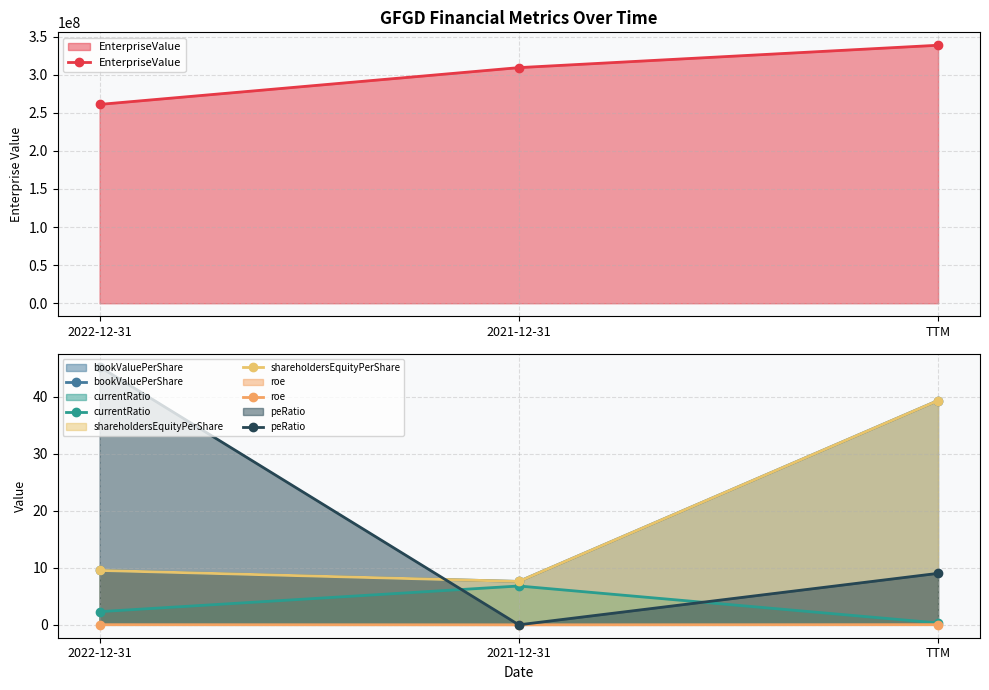

Reading left to right, transcribe all the data shown in this chart.

EnterpriseValue: 260967357.0	309250284.0	338634977.0
bookValuePerShare: 9.5	7.6	39.3
currentRatio: 2.3	6.8	0.3
shareholdersEquityPerShare: 9.5	7.6	39.3
roe: 0.0	0.0	0.0
peRatio: 45.2	0.0	9.0